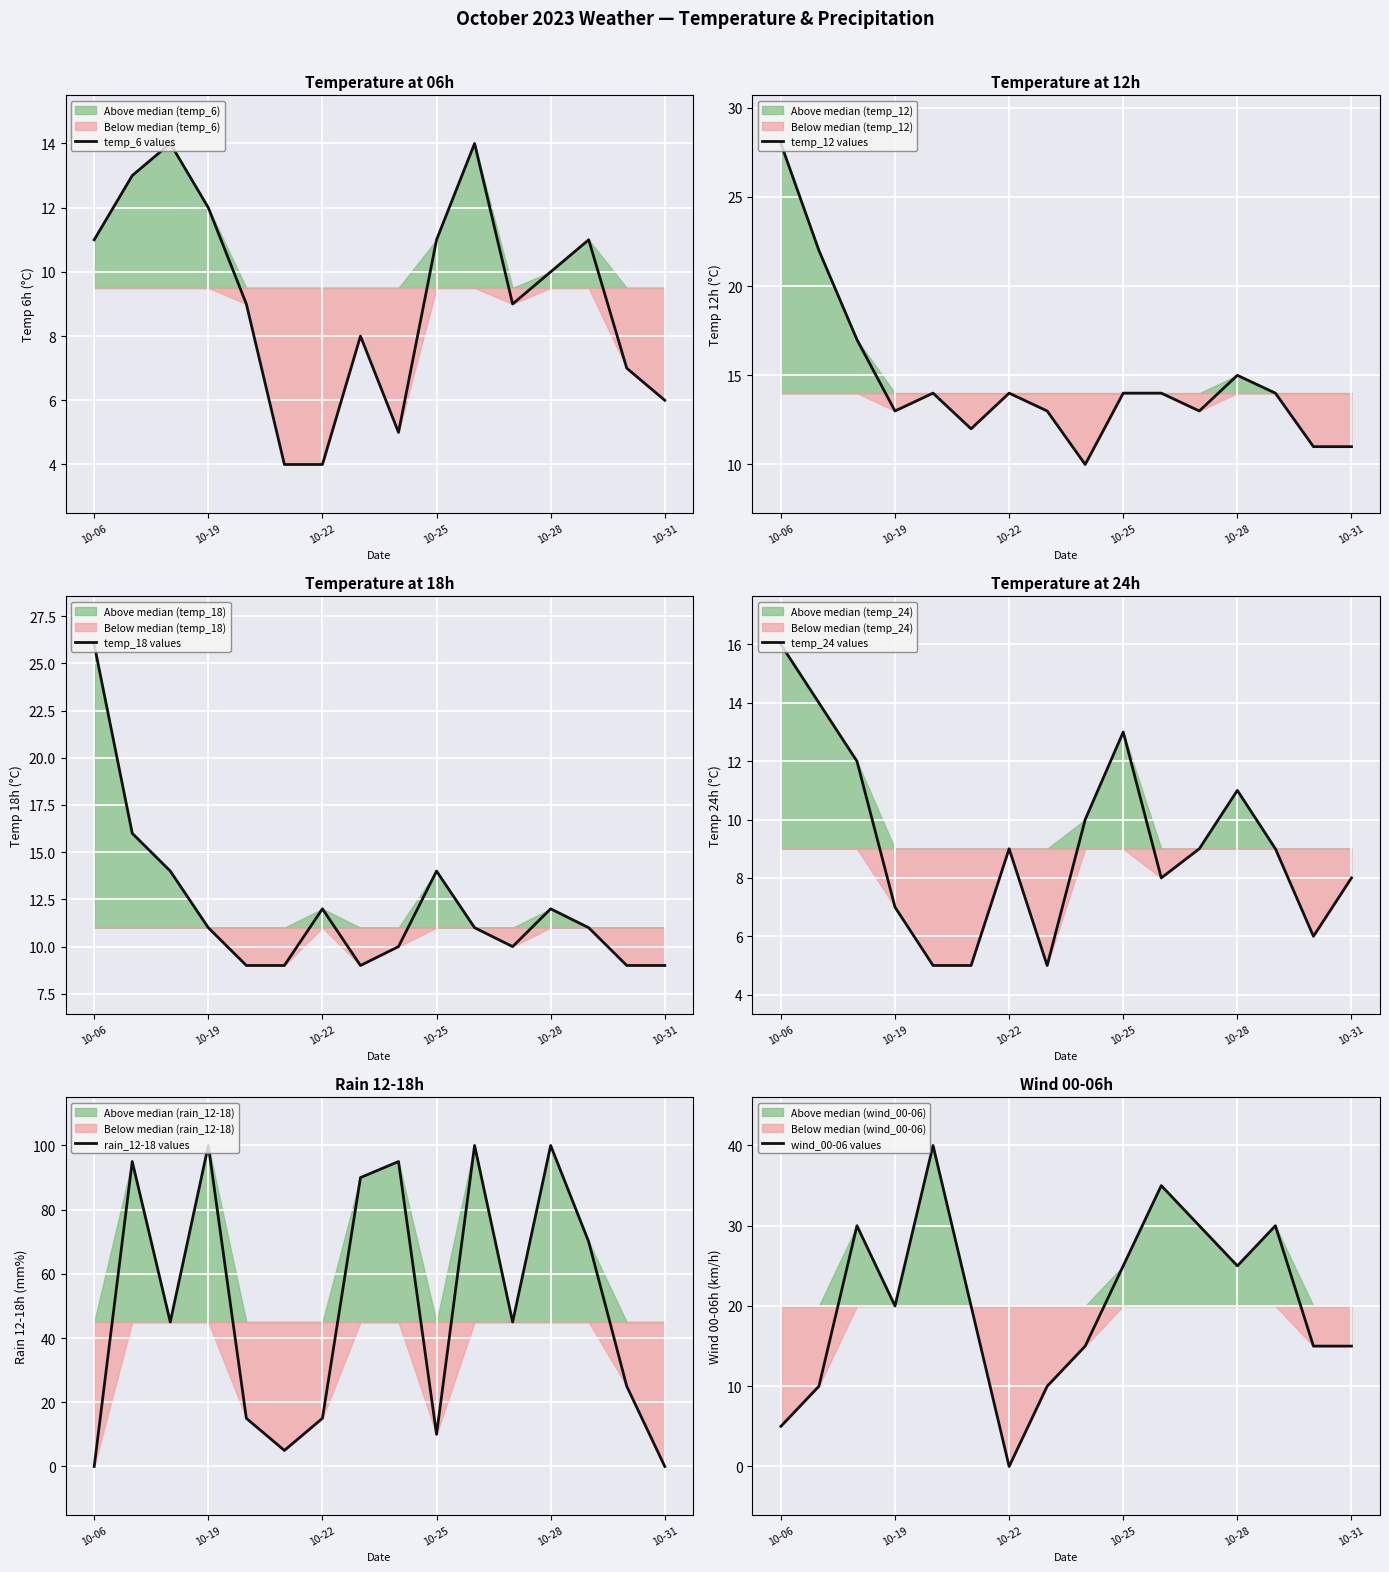

What is the label of the 9th point from the left?

8